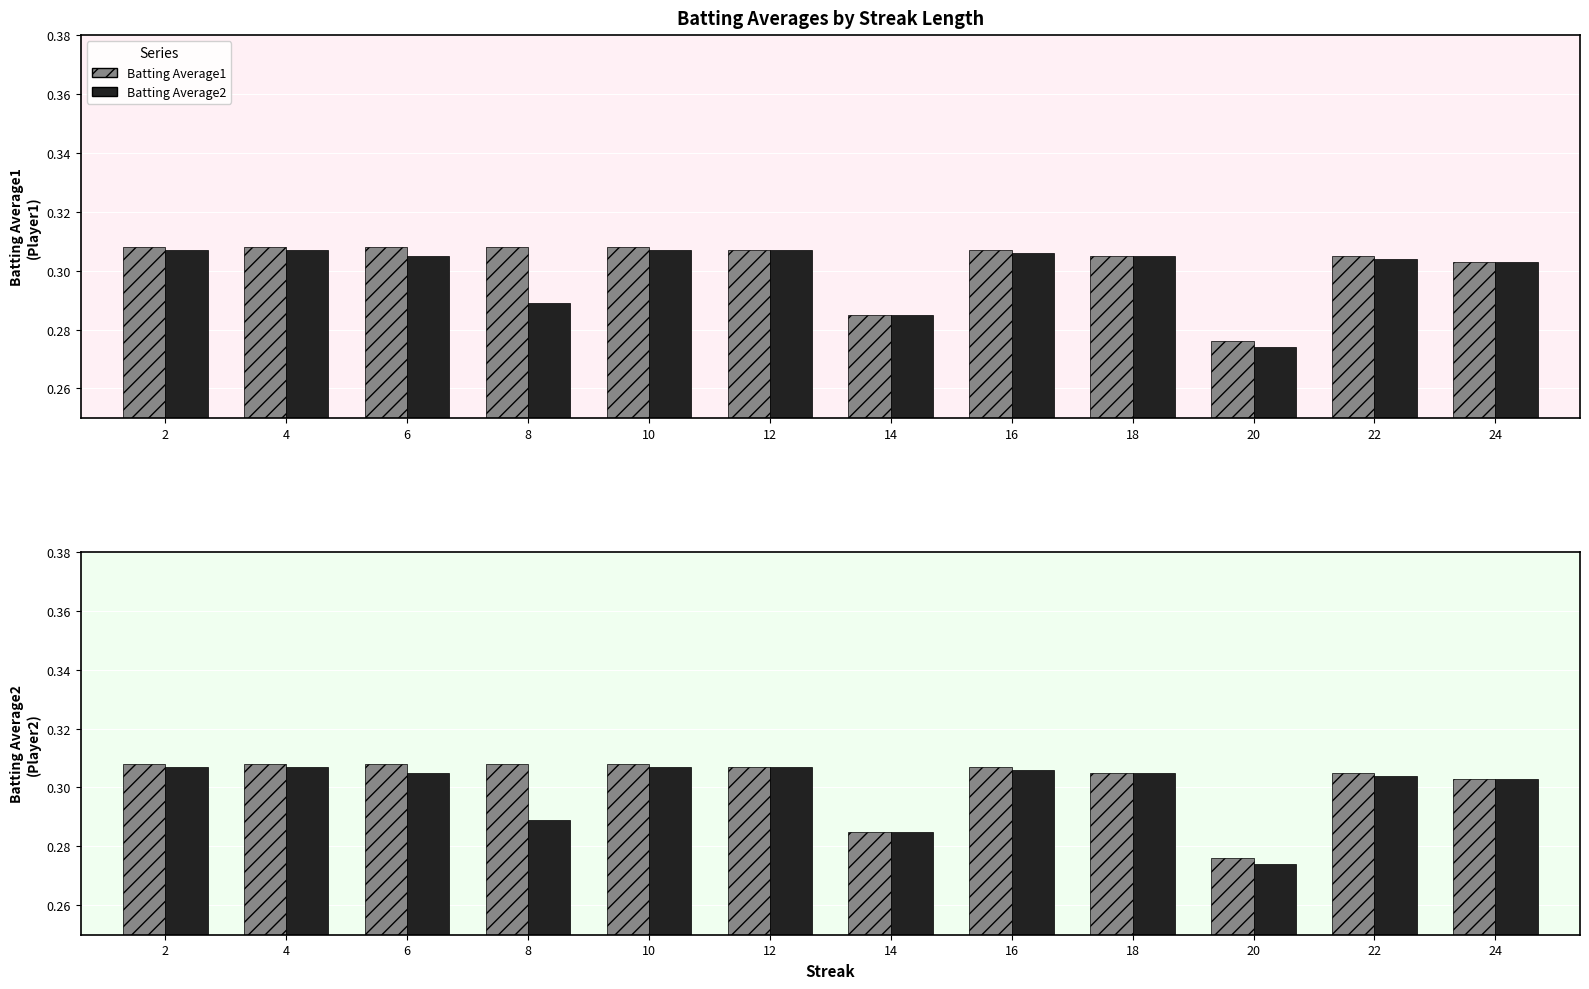

List the labels in order of Batting Average2 value, largest first.

2, 4, 10, 12, 16, 6, 18, 22, 24, 8, 14, 20